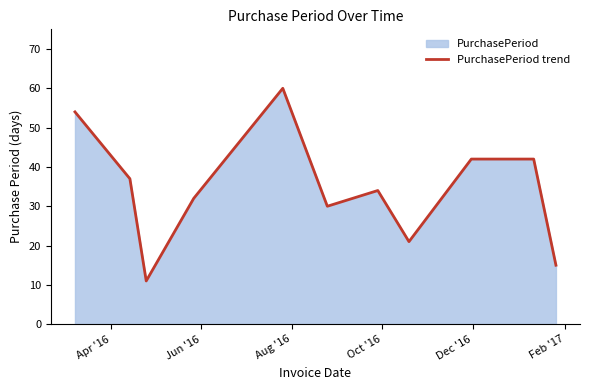

What is the smallest value displayed?

11